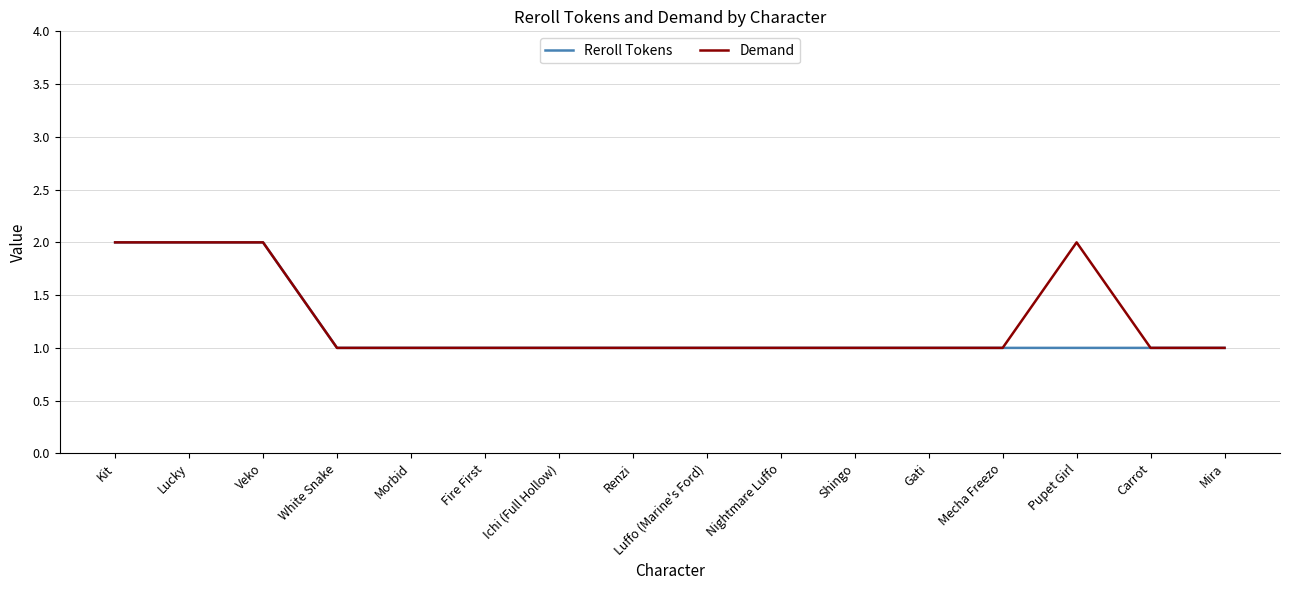

Is it true that Demand equals 1 at White Snake?

True